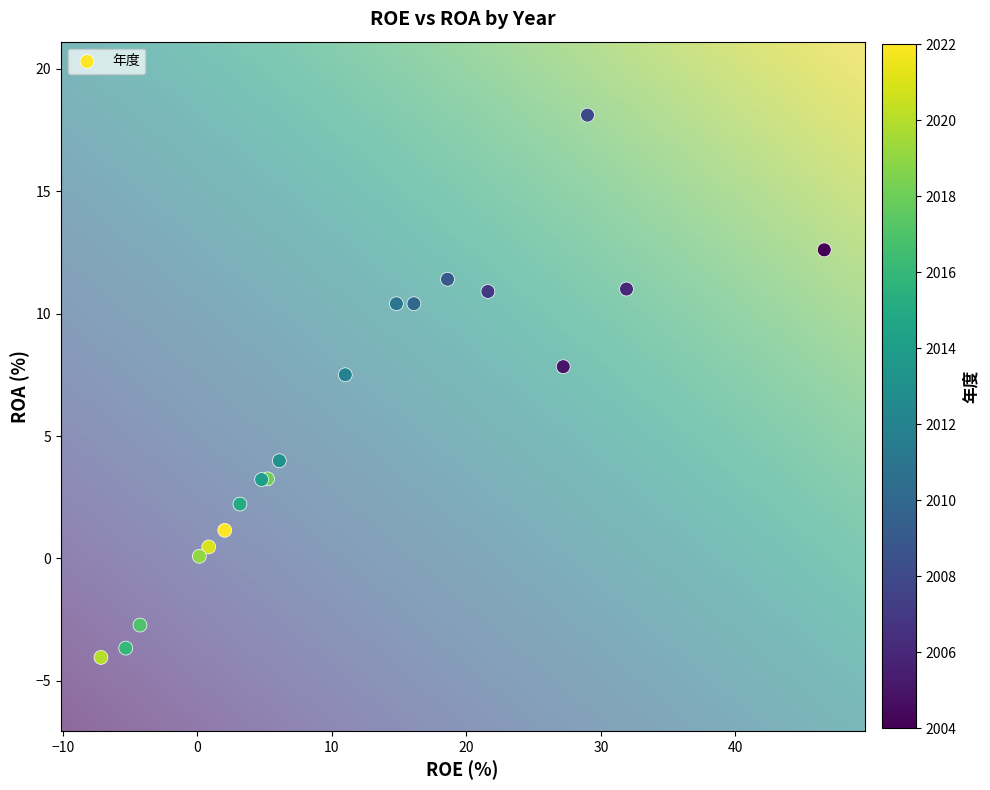

What Y value in the scatter plot is closest to 7?

7.5